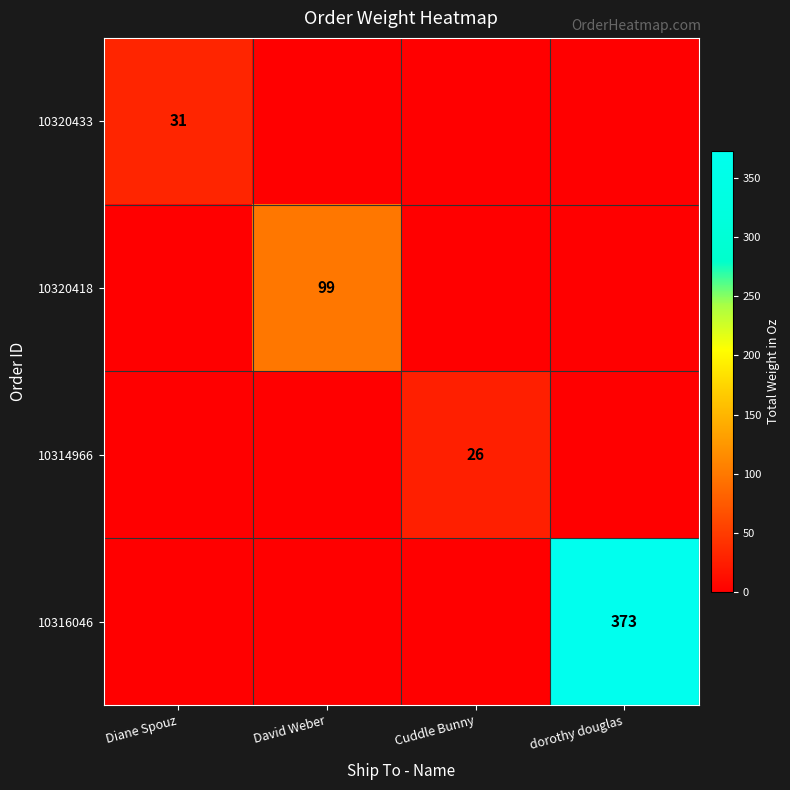

The value of 10320433 at Diane Spouz is 9. True or false?

False